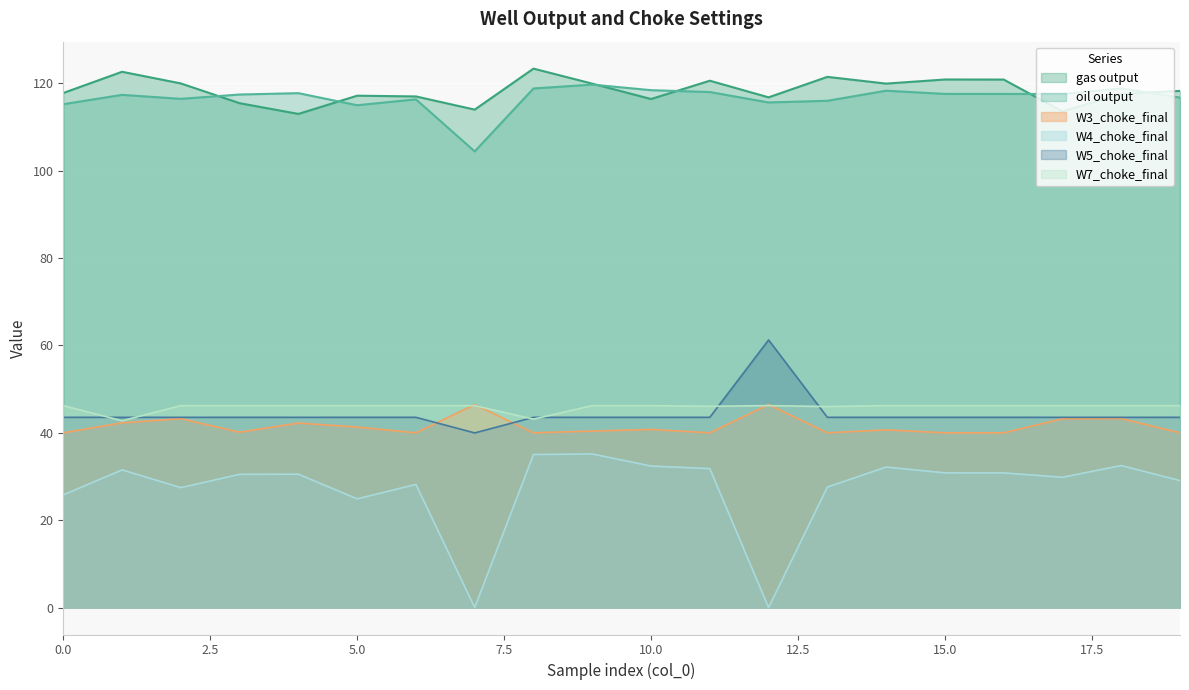

What is the maximum value shown in the chart?

123.4